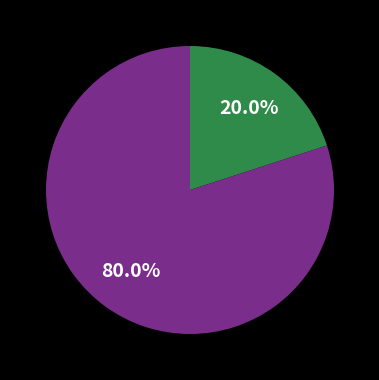

Does any single category account for the majority?

Yes